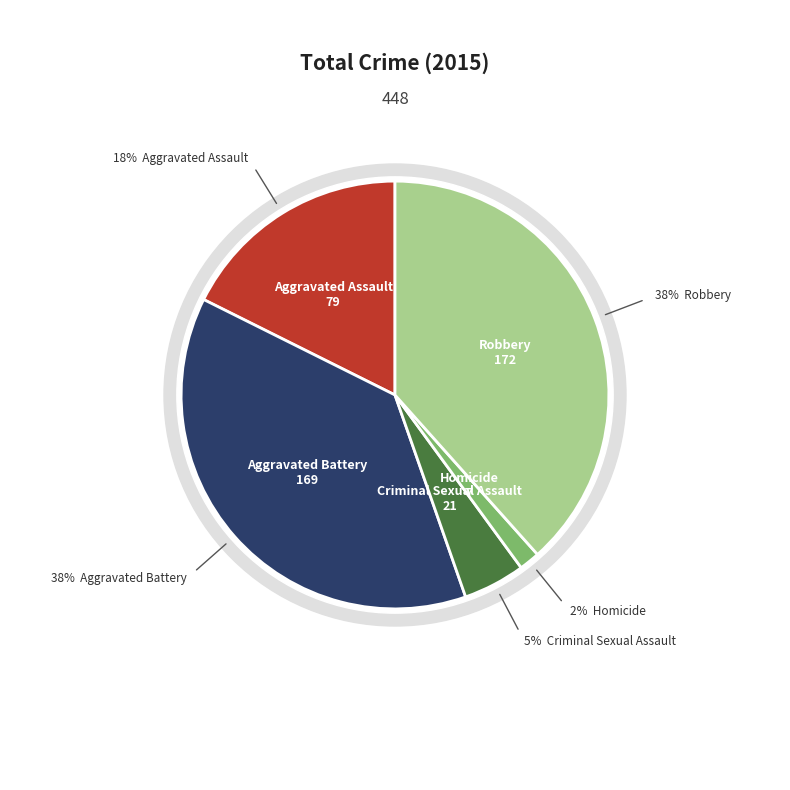

How many slices are in this pie chart?

5